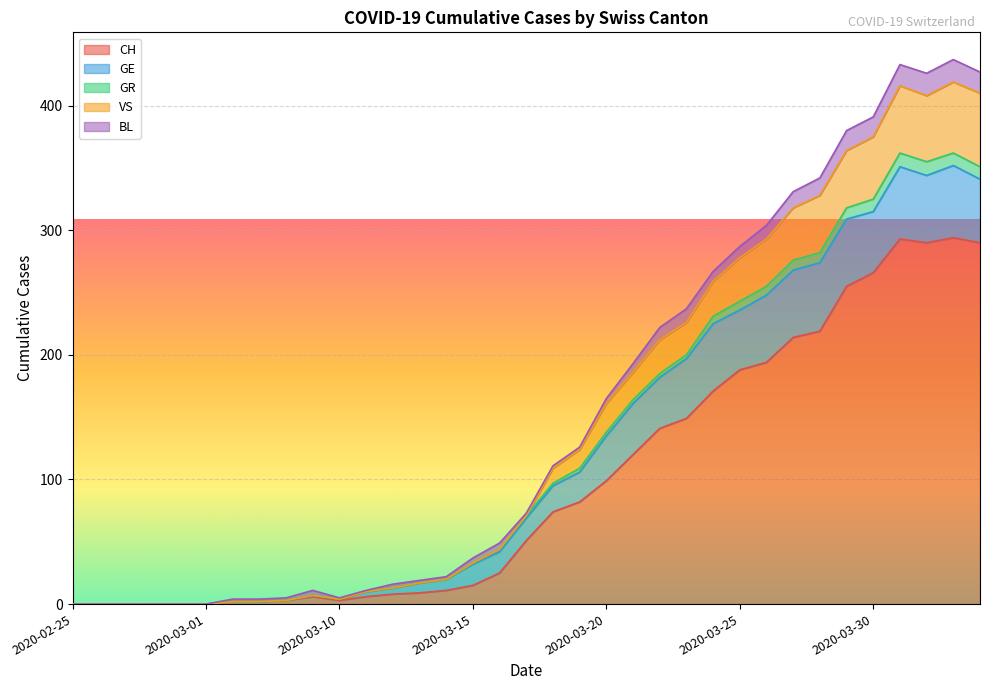

Does the chart display data point markers on the line(s)?

No